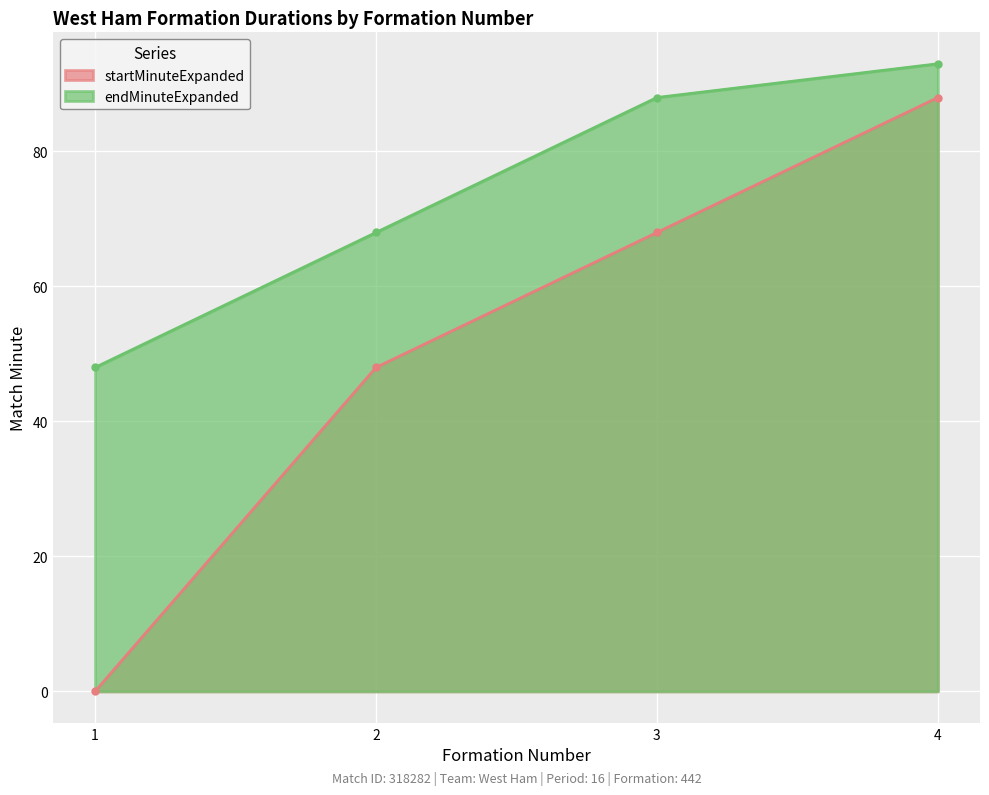

Reading right to left, extract all data points from this chart.

startMinuteExpanded: 4=88	3=68	2=48	1=0
endMinuteExpanded: 4=93	3=88	2=68	1=48